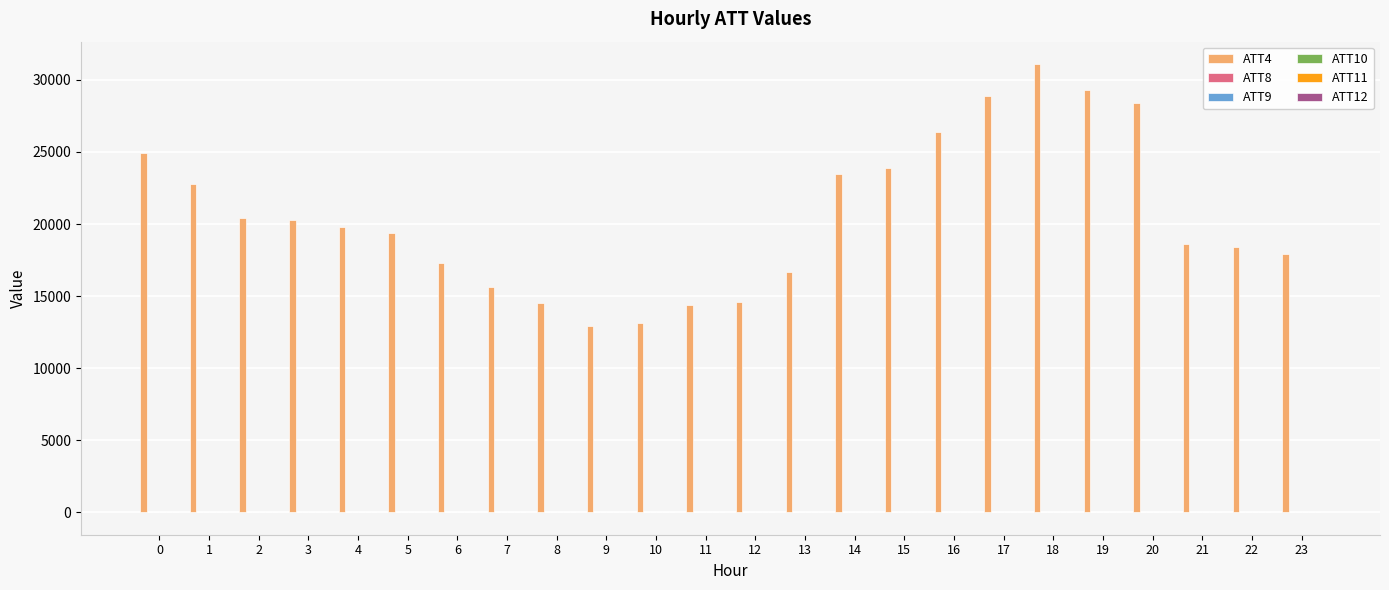

What is the greatest value displayed?

31100.0